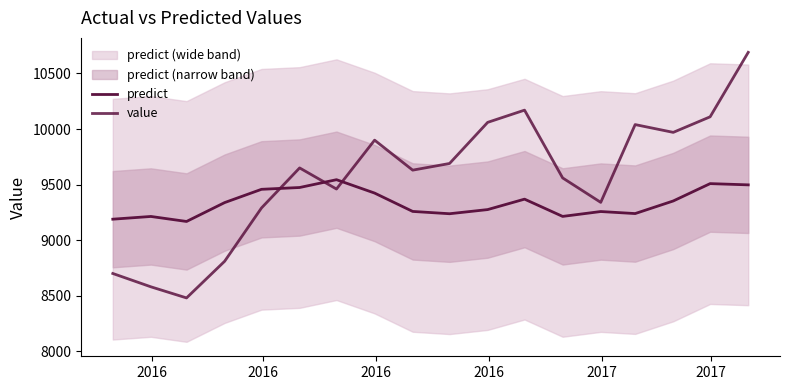

What is the minimum value shown in the chart?

8480.0